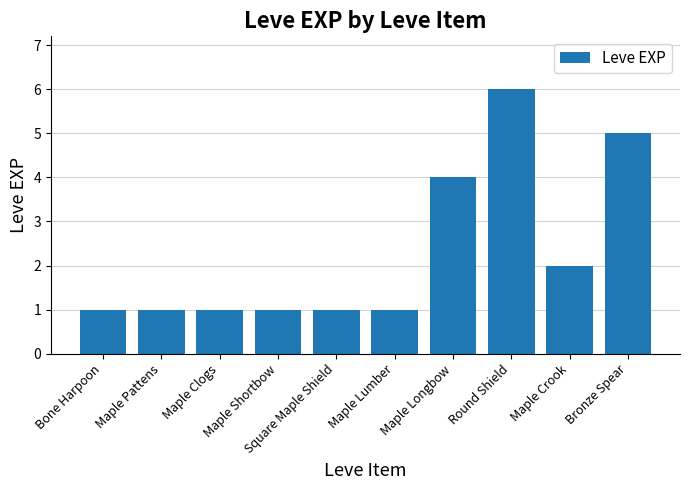

How many bars are there in total?

10